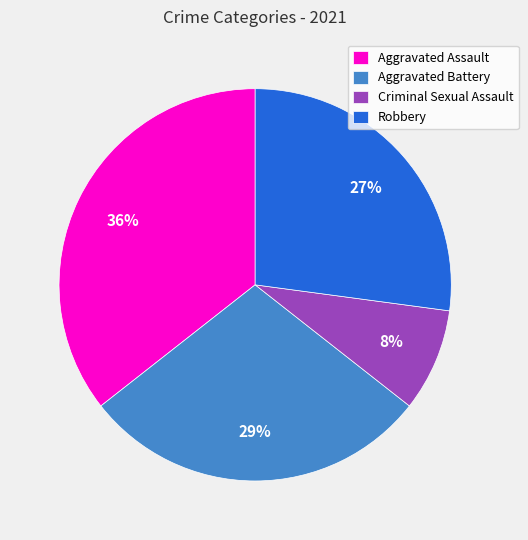

What percentage is the Robbery slice, to the nearest percent?

27%